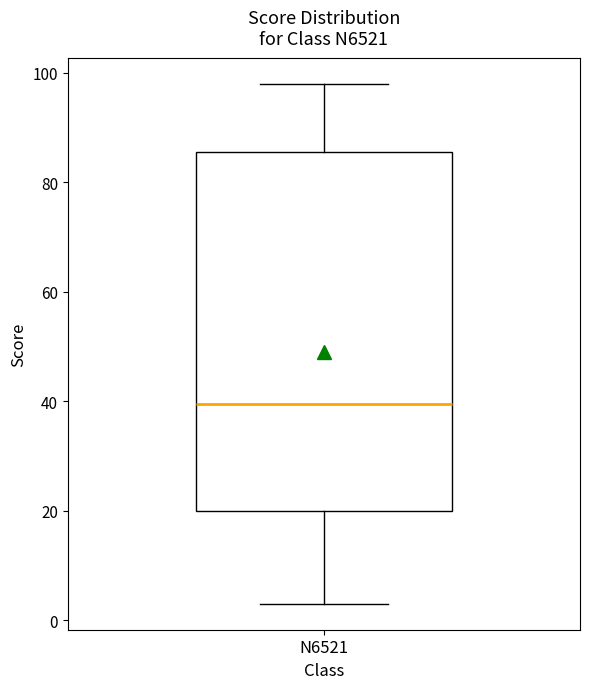

Where is the upper edge of the box for N6521 on the y-axis? The values are not printed on the chart, so give them approximately, as read against the axis.

86